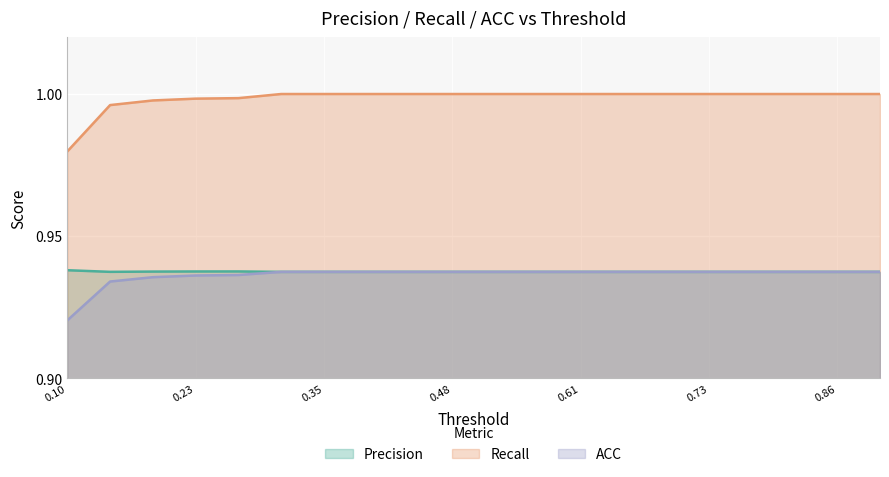

What is the approximate value of ACC at 0.521053?

0.9